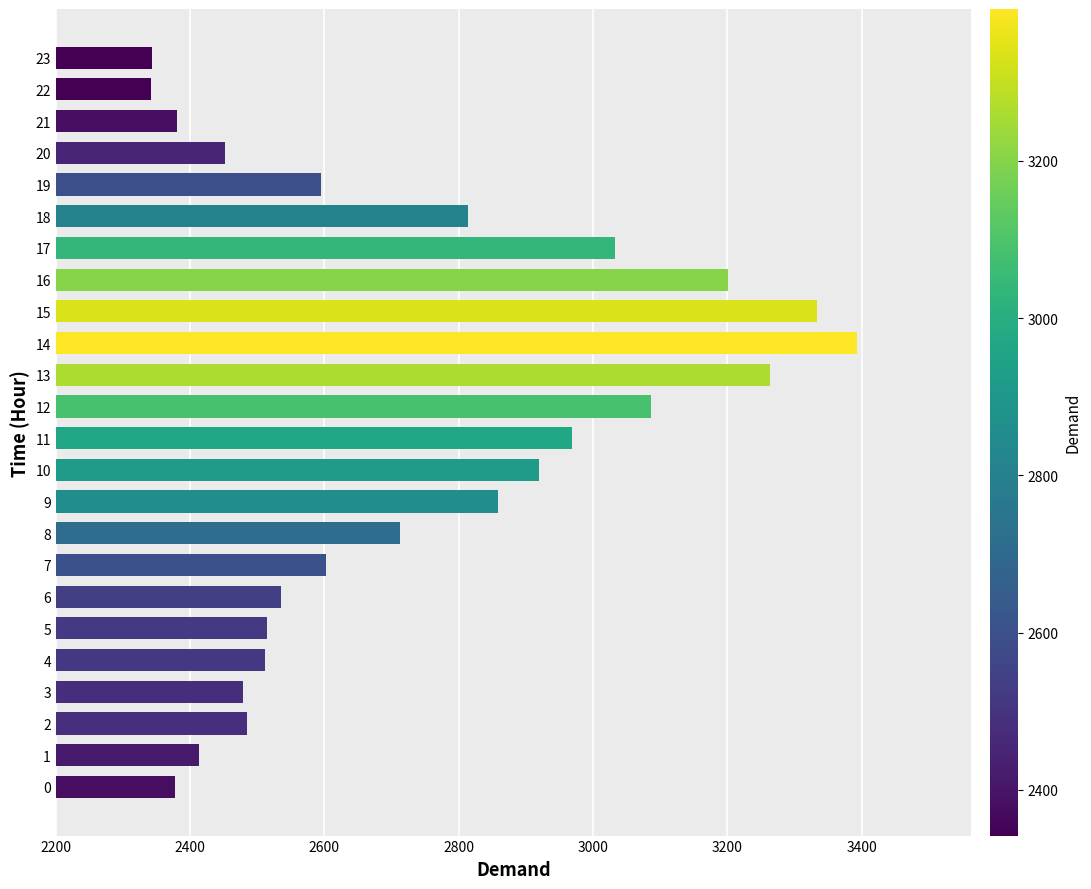

Is it true that the value at 20 is 2452?

True